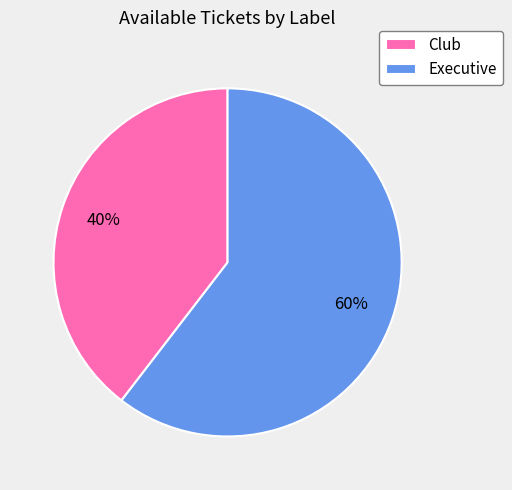

To the nearest percent, what portion does Executive represent?

60%